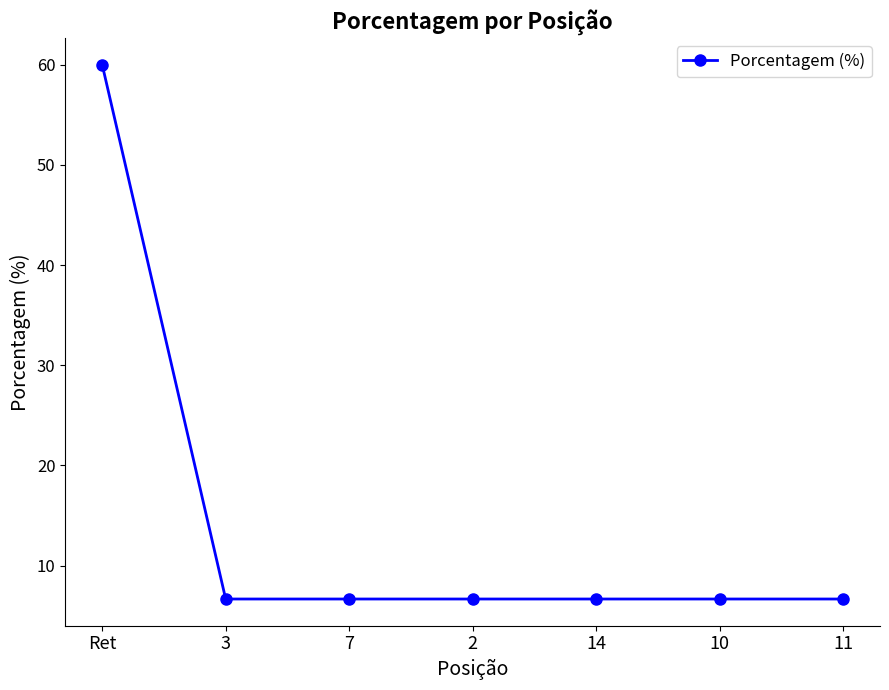

How many series are shown in this chart?

1